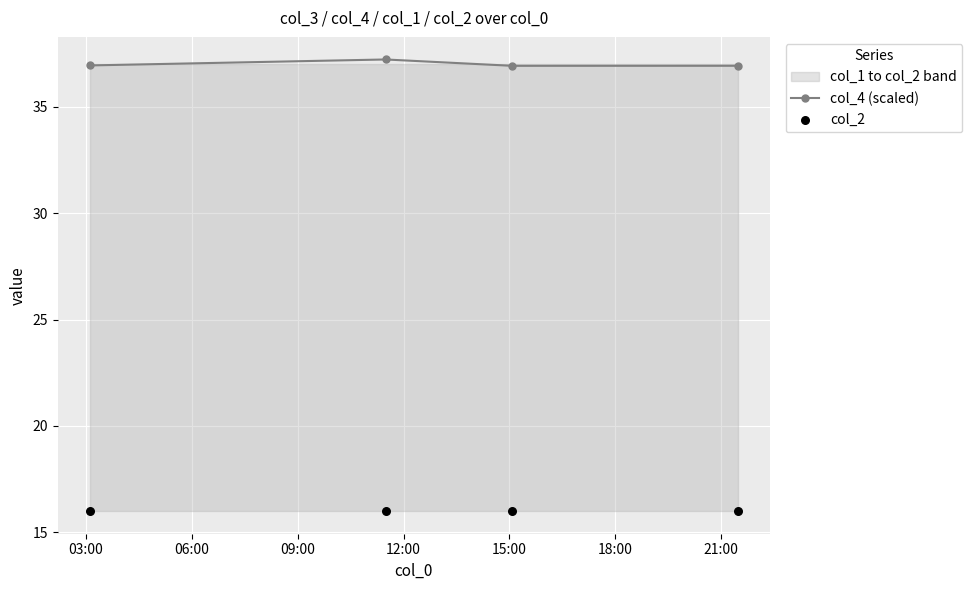

What is the value of the col_4 (scaled) point at the 2nd from the left?

37.2